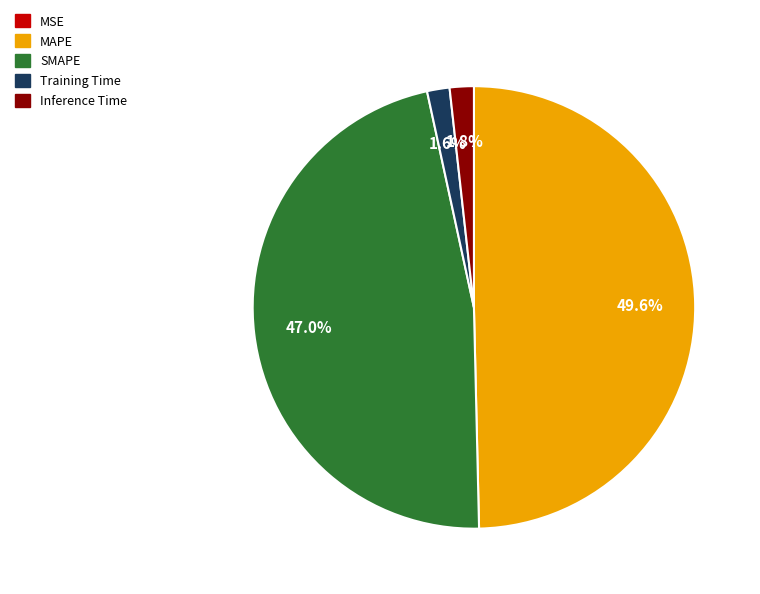

Which category has the biggest portion of the pie?

MAPE